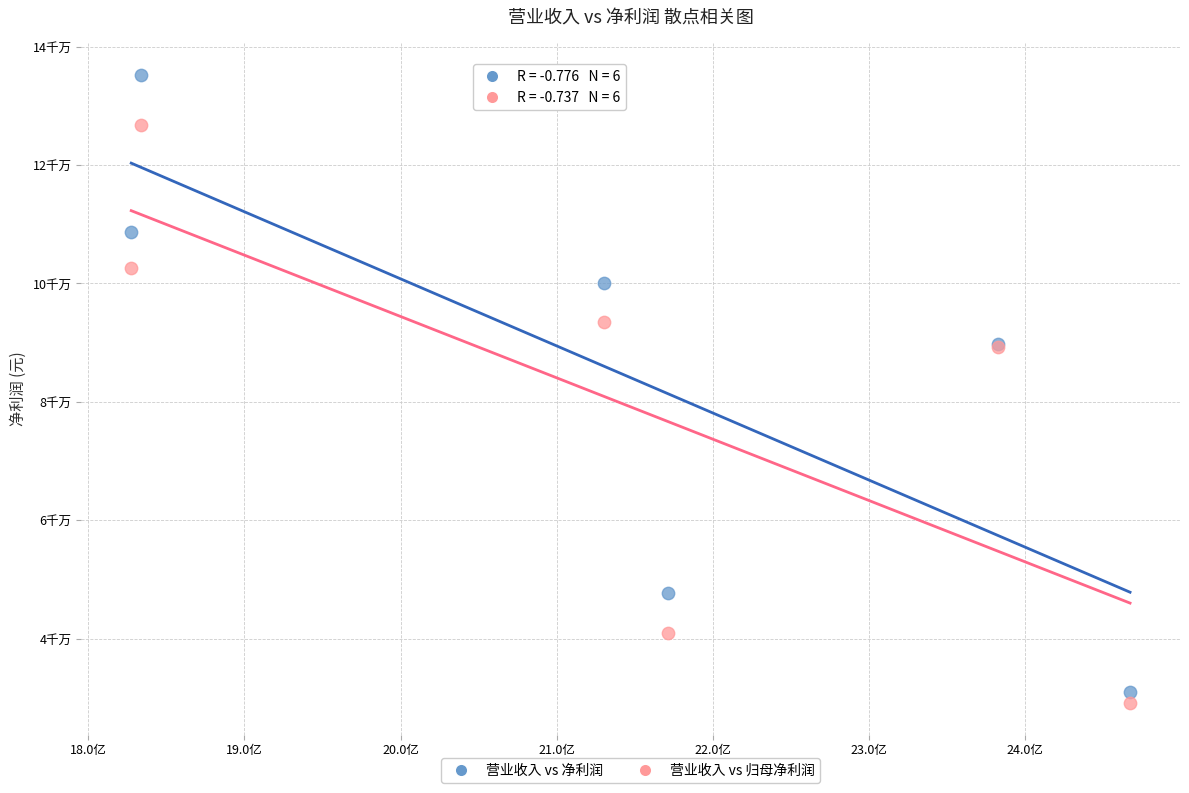

What are all the series names shown in the legend?

营业收入 vs 净利润, 营业收入 vs 归母净利润